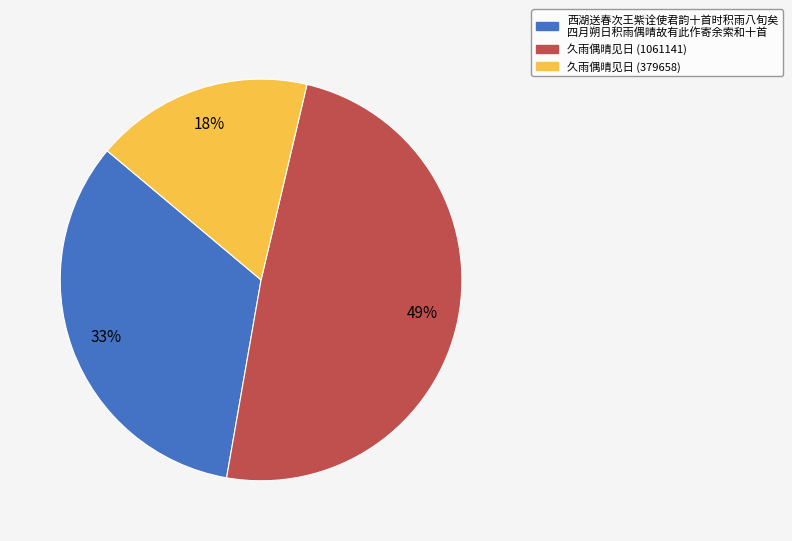

The 久雨偶晴见日 (379658) slice represents 18% of the pie. True or false?

True